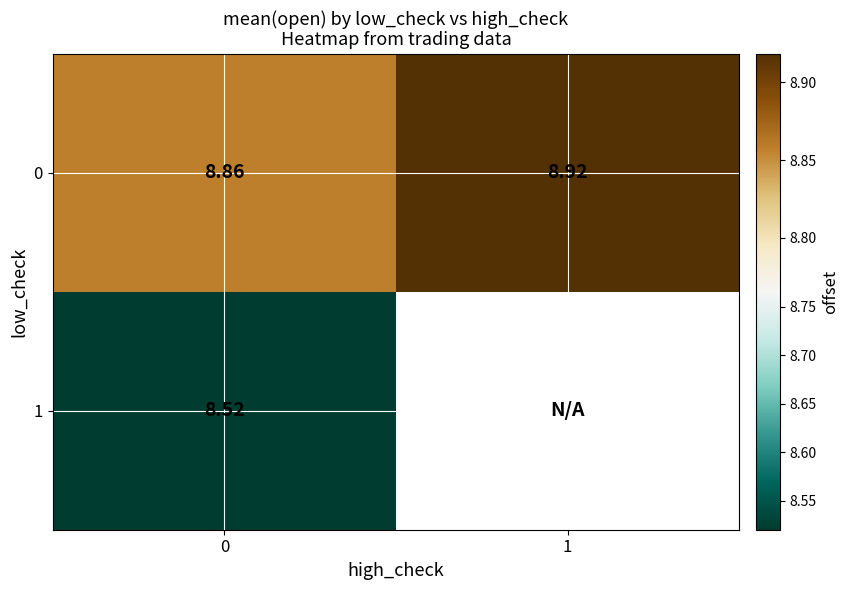

The value of row_1 at 0 is 3.1. True or false?

False